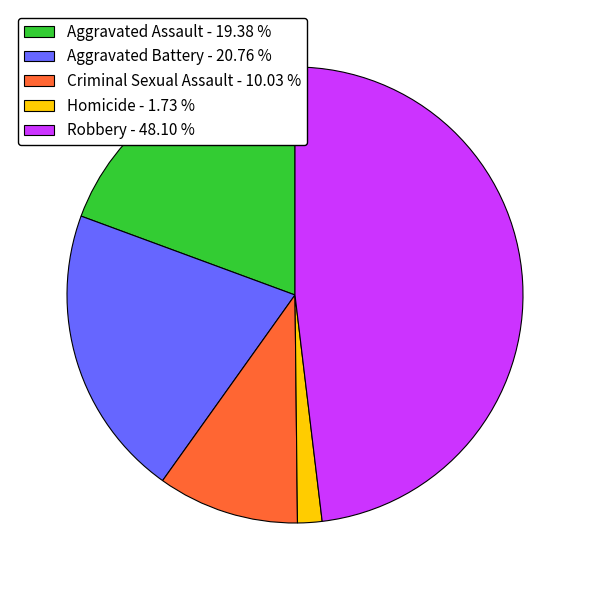

What is the largest slice in the pie chart?

Robbery